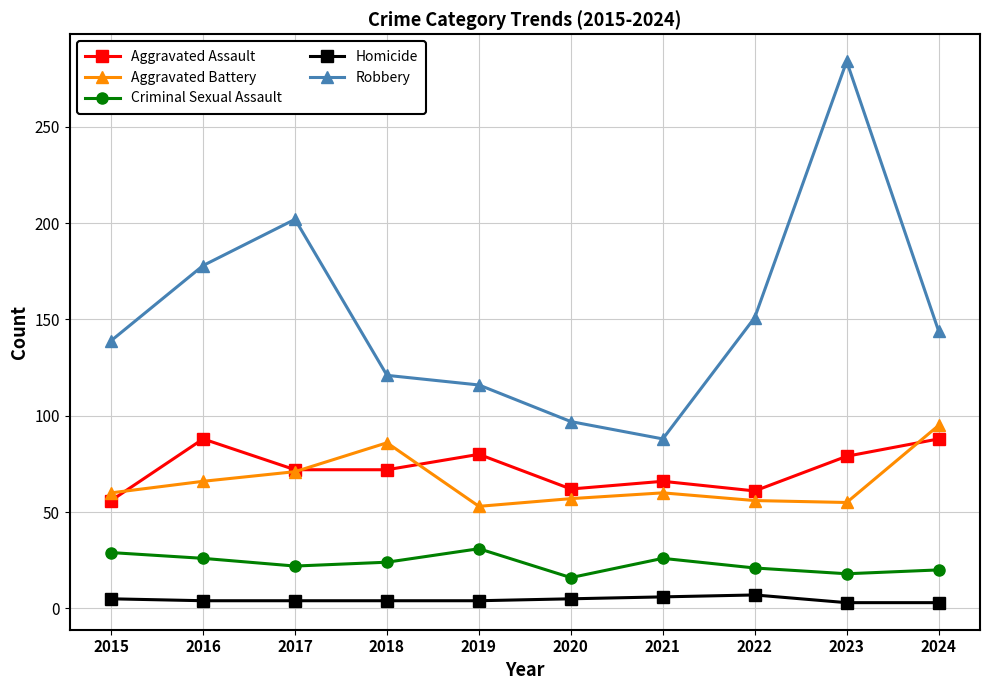

What is the difference between the maximum and second lowest values in the Homicide series?

4